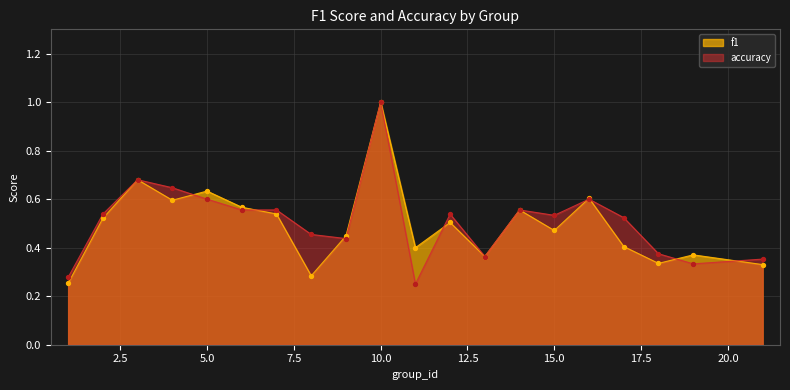

Which series has the largest total across all categories?

accuracy